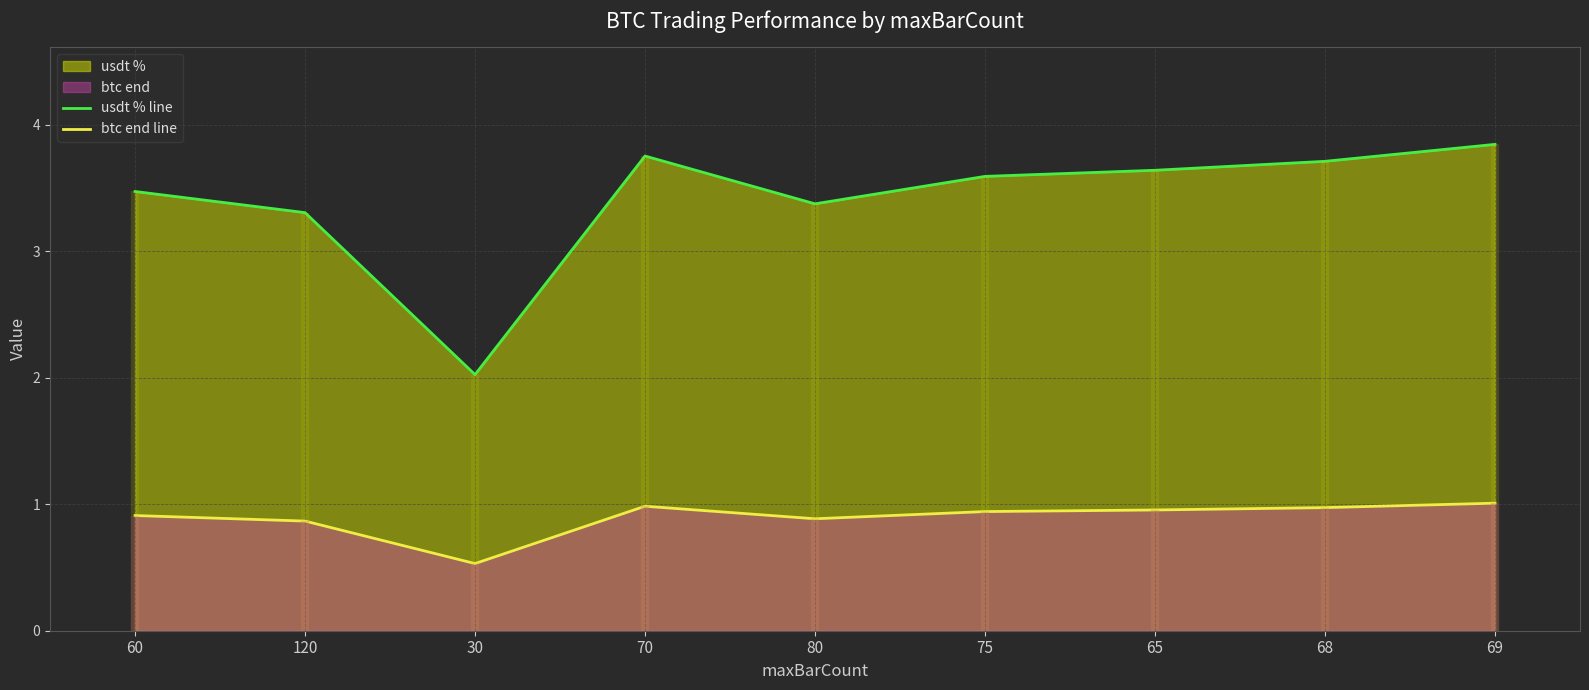

Rank the series by their average value, from lowest to highest.

btc end line, usdt % line